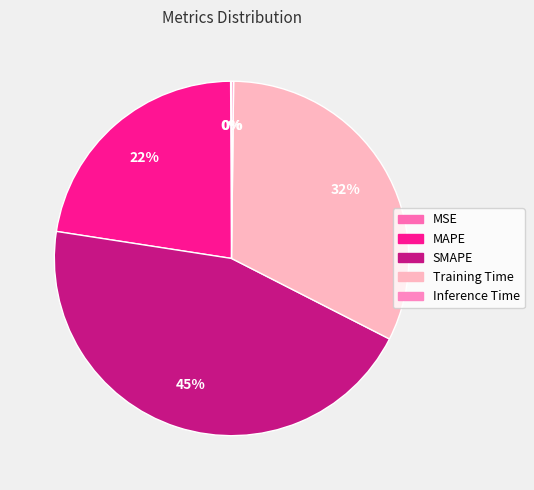

To the nearest percent, what is the average slice percentage?

20%